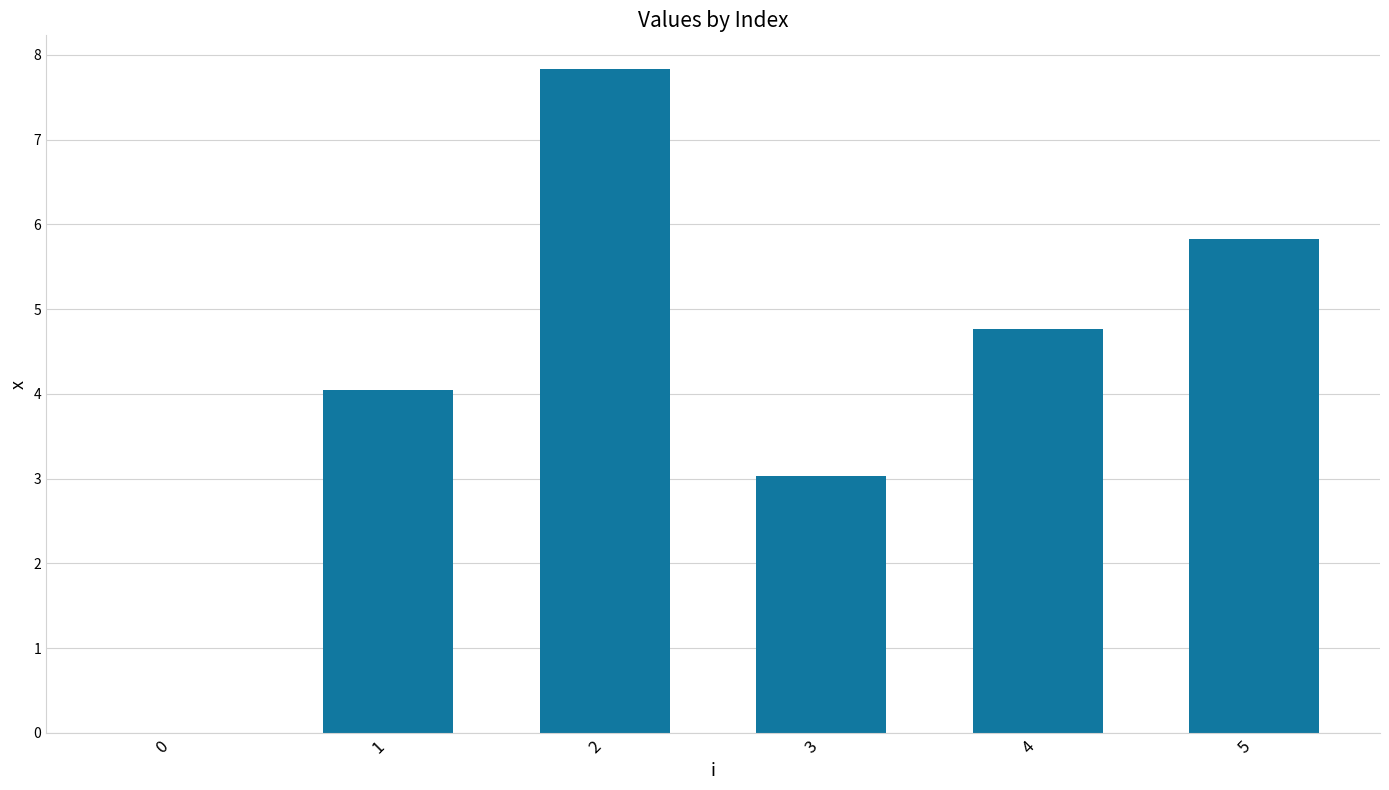

What is the sum of all values?

25.5